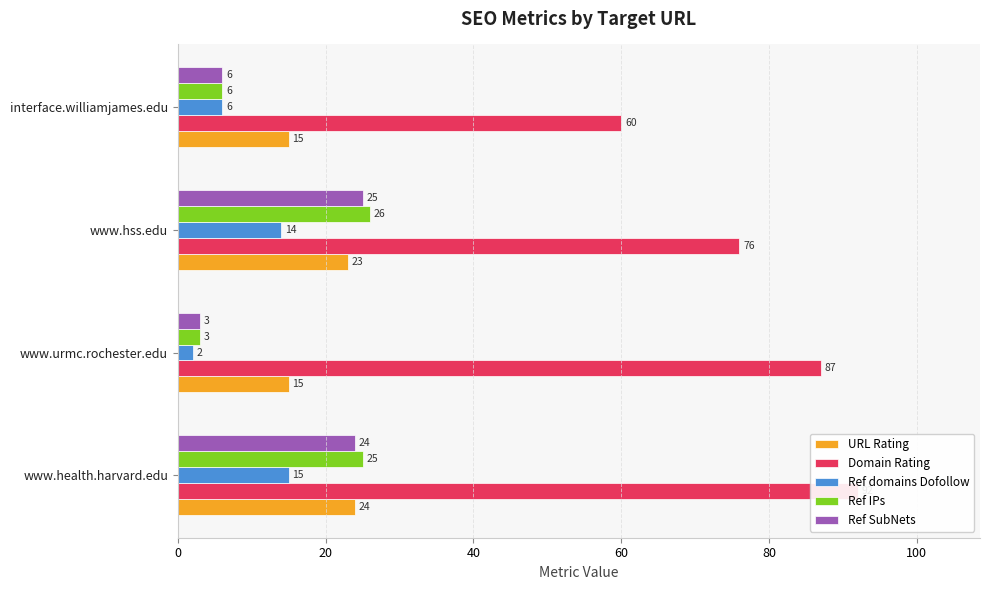

Reading right to left, what are all the values shown in this chart?

URL Rating: 15	23	15	24
Domain Rating: 60	76	87	92
Ref domains Dofollow: 6	14	2	15
Ref IPs: 6	26	3	25
Ref SubNets: 6	25	3	24